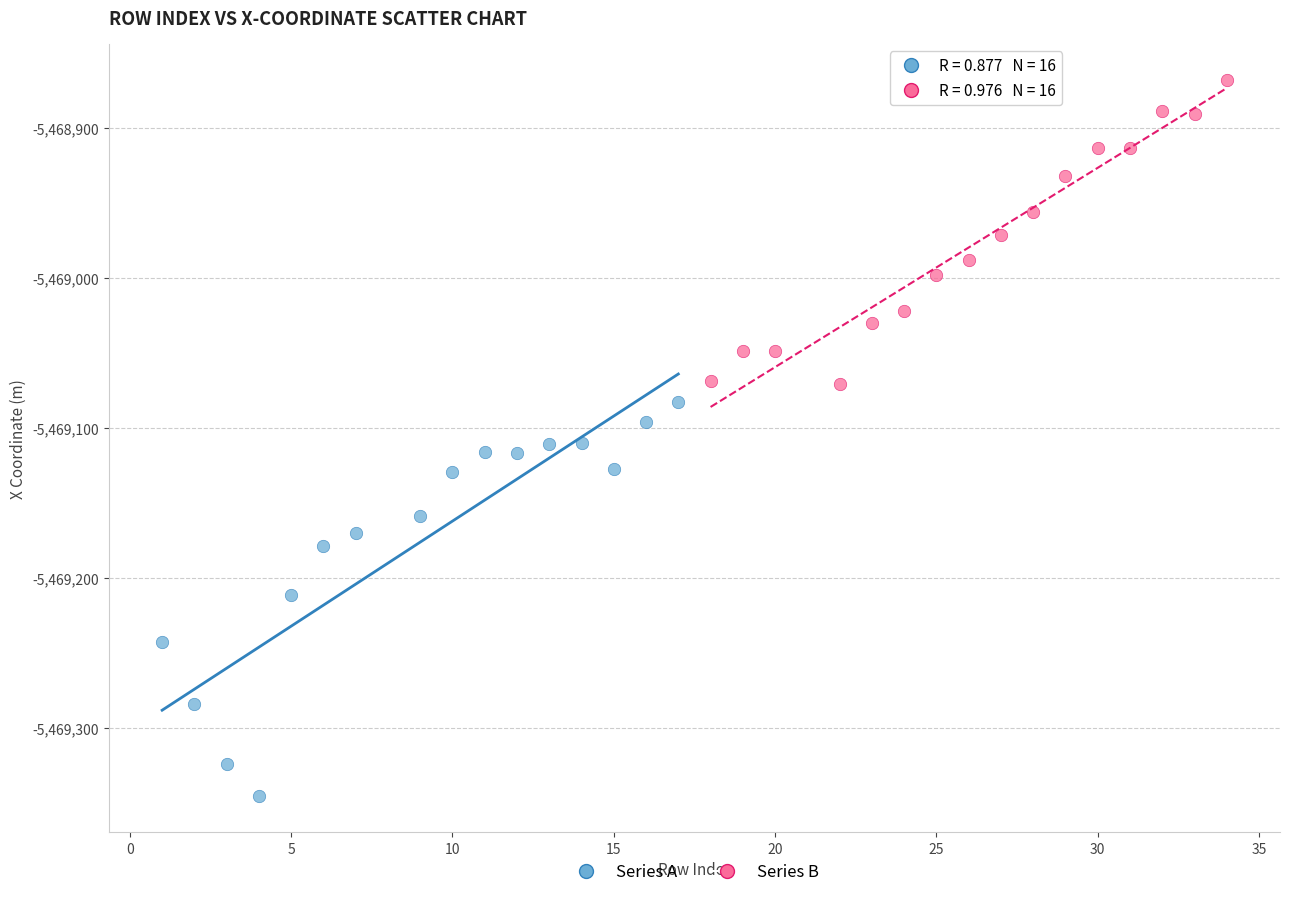

Which series reaches the minimum Y coordinate?

Series A